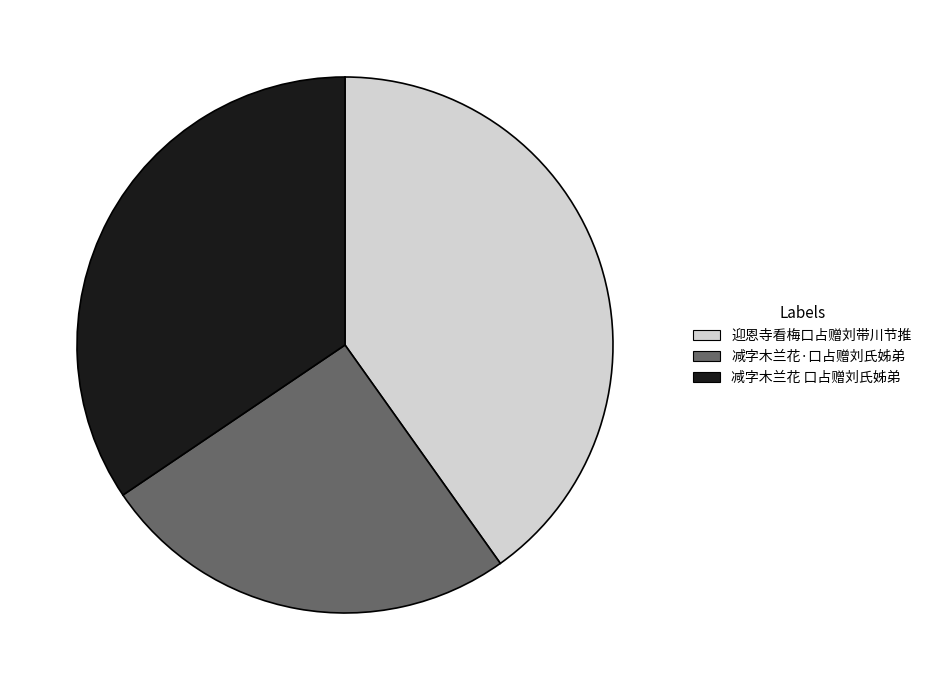

Combined, do 减字木兰花 口占赠刘氏姊弟 and 减字木兰花·口占赠刘氏姊弟 account for over 50%?

Yes